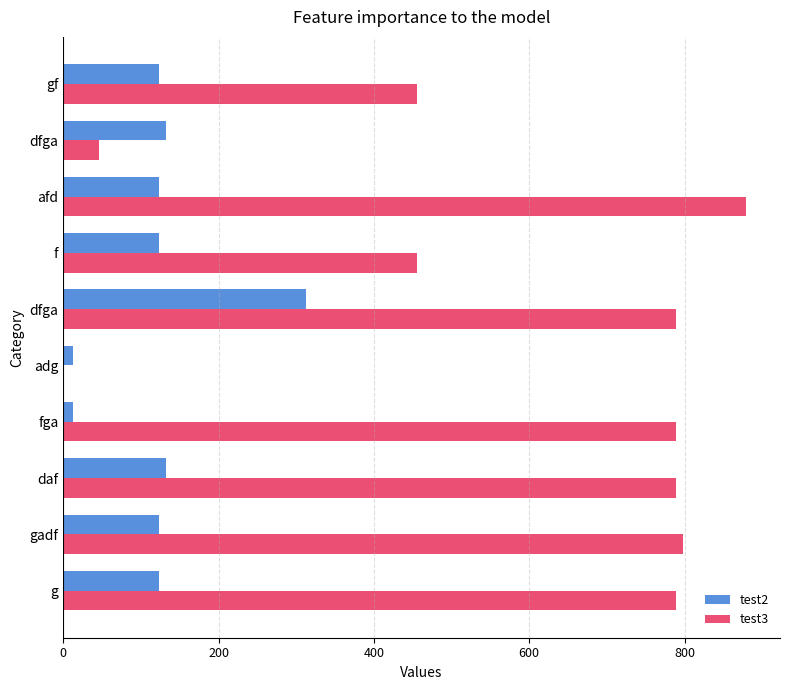

Which series has the widest spread of values?

test3